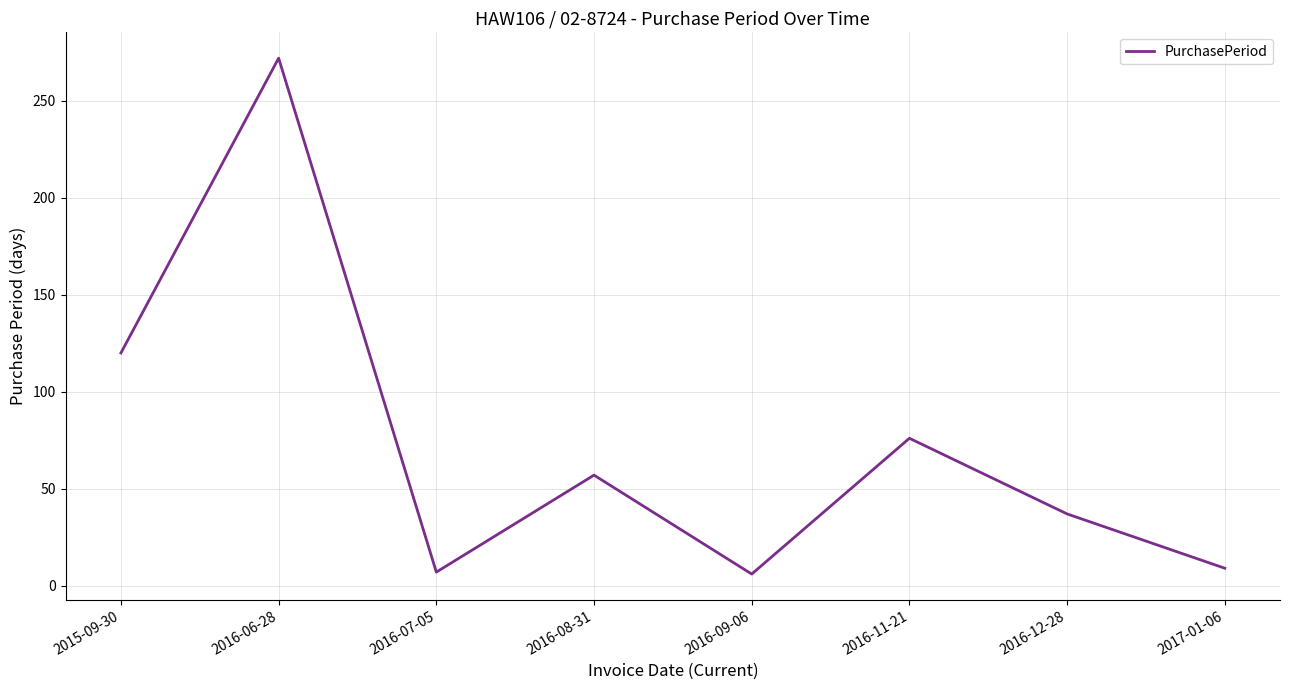

The value at 2016-06-28 is 272. True or false?

True